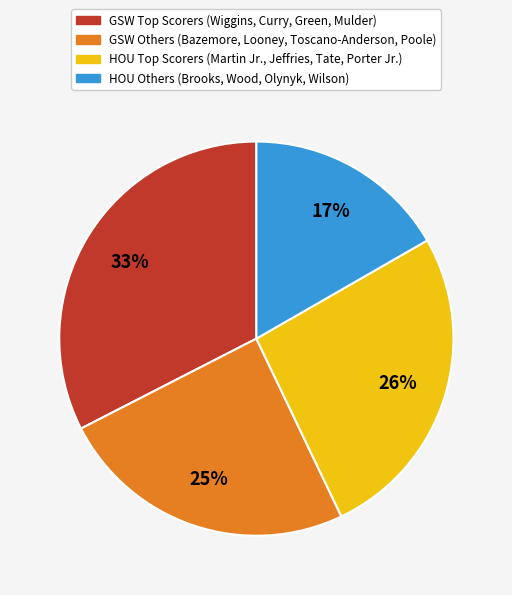

To the nearest percent, what is the difference between the largest and smallest slice percentages?

16%